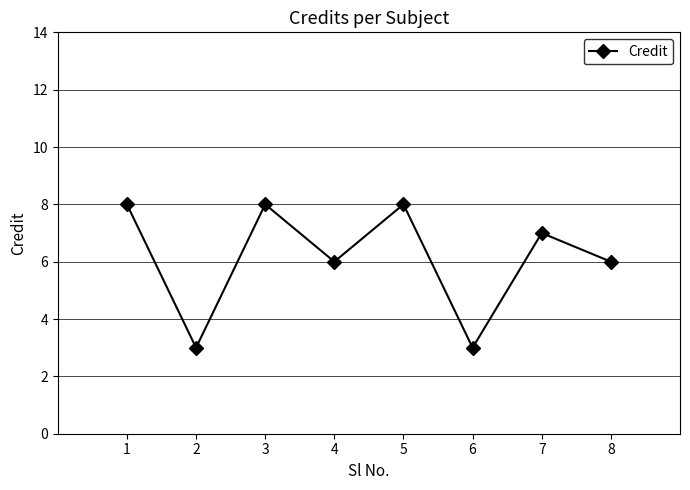

What is the difference between the values at 5 and 7?

1